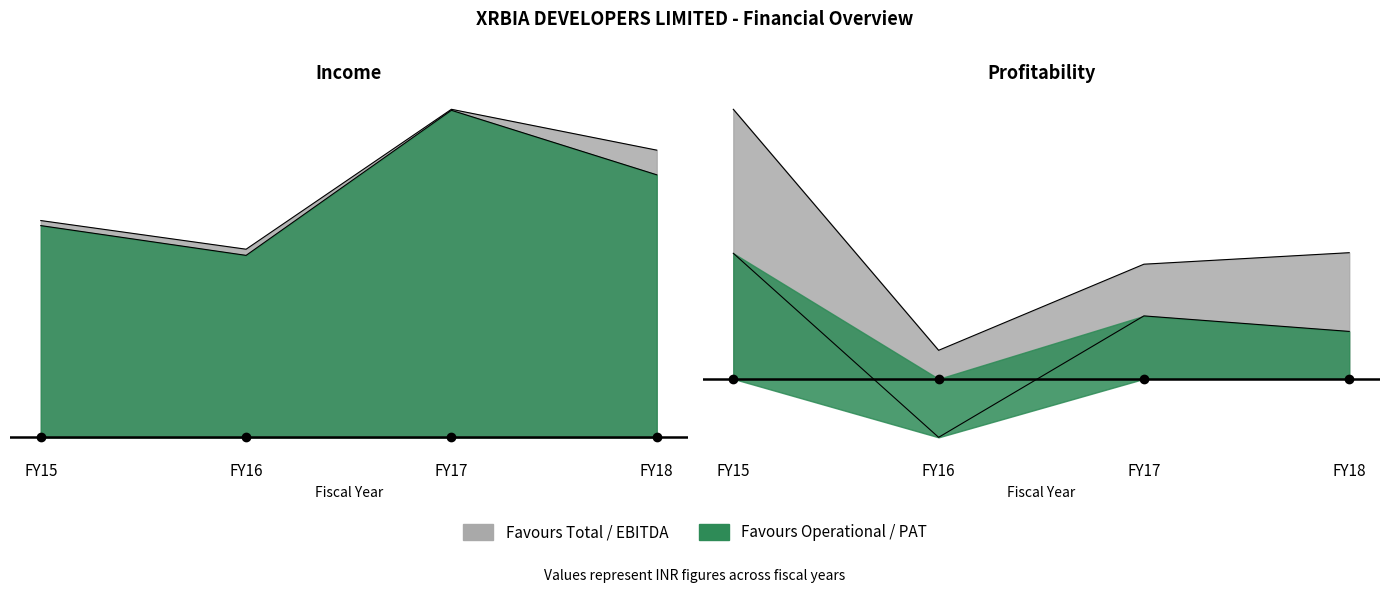

The EBITDA series shows 8.1 at FY17. True or false?

False